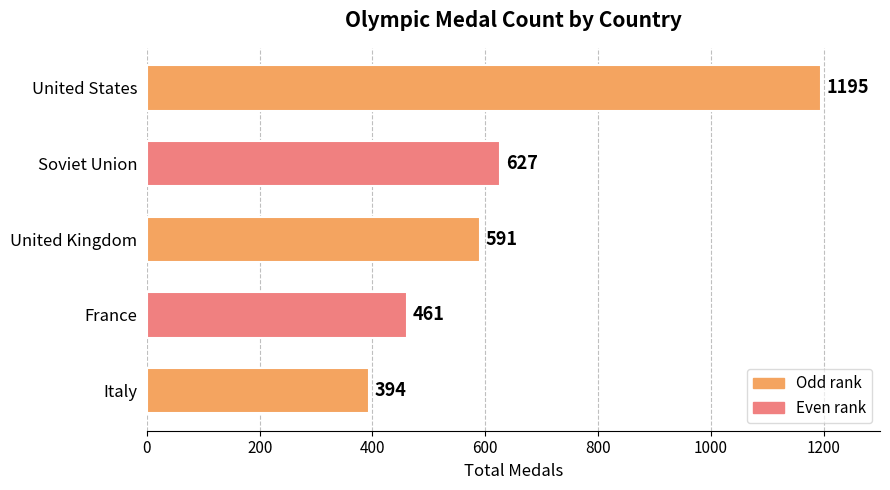

Reading top to bottom, what are all the values shown in this chart?

United States=1195	Soviet Union=627	United Kingdom=591	France=461	Italy=394